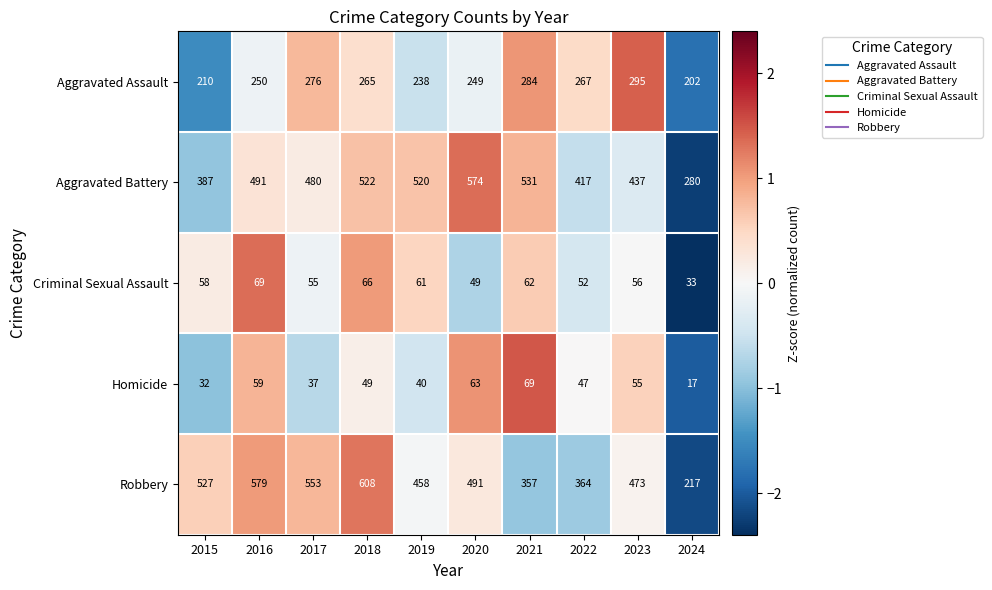

Which category has the highest value in the Criminal Sexual Assault series?

2016